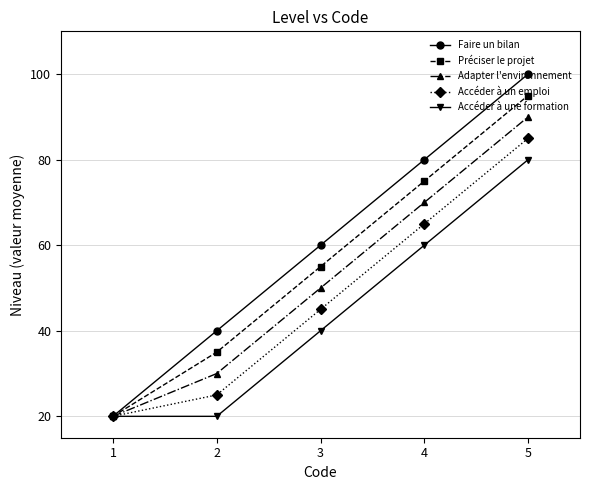

What is the lowest value of the Accéder à une formation series?

20